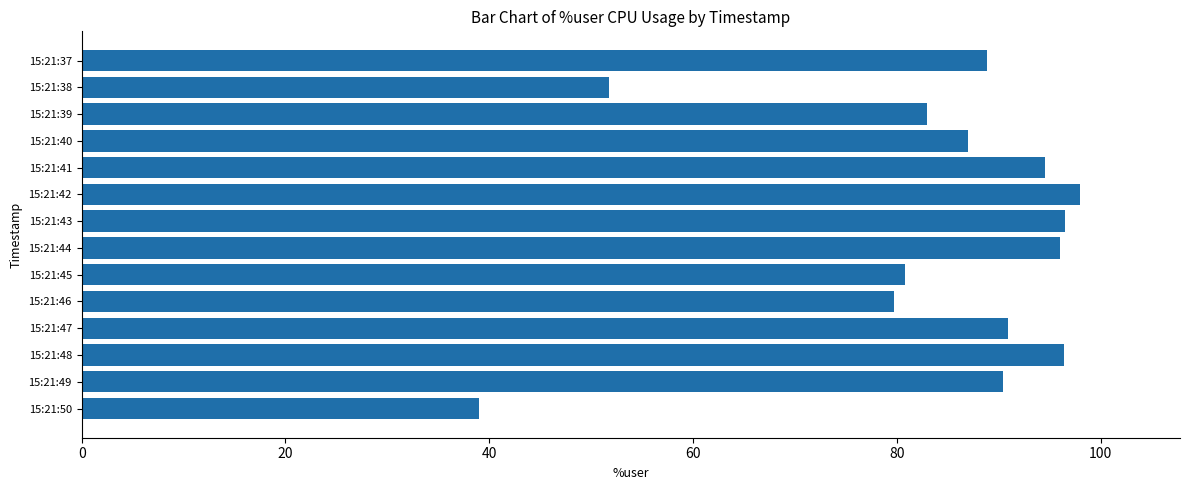

The chart shows a value of 135.3 at 15:21:41. True or false?

False